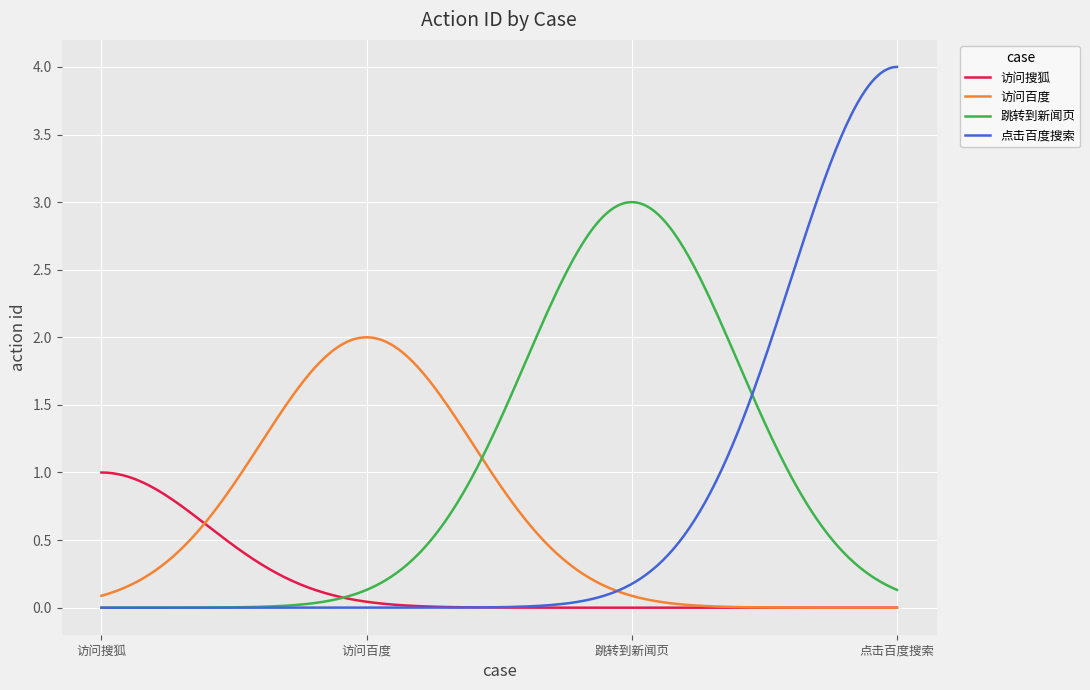

True or false: 跳转到新闻页 and 访问搜狐 intersect in this chart.

True